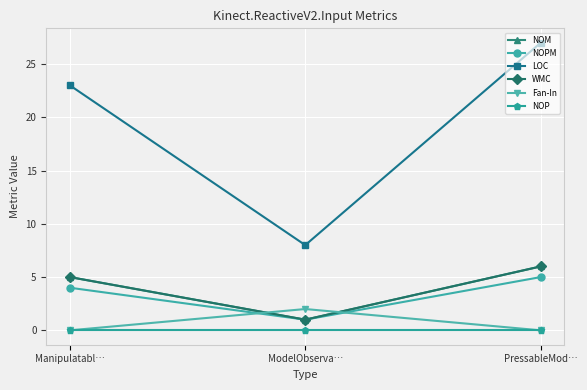

Which series changed the most between Manipulatabl… and ModelObserva…?

LOC